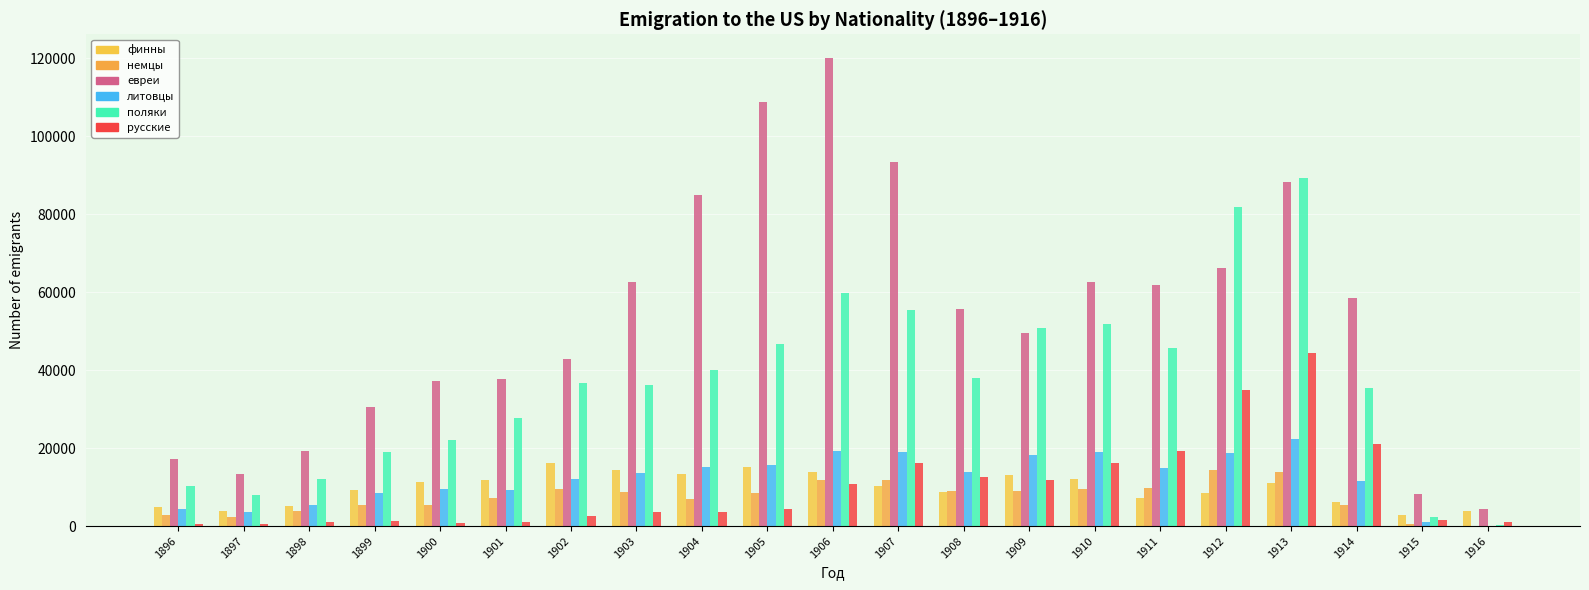

How many data points does each series have?

21